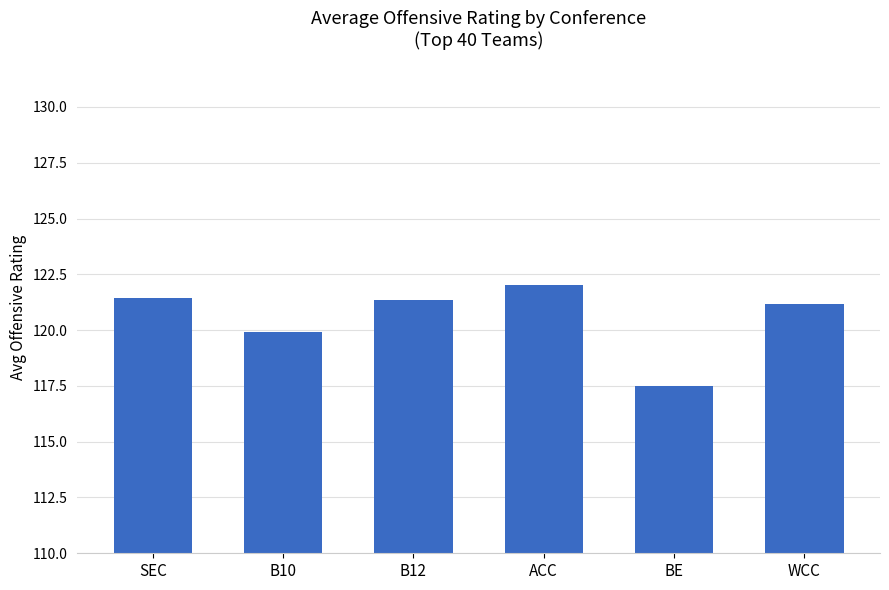

Between ACC and WCC, which is larger?

ACC